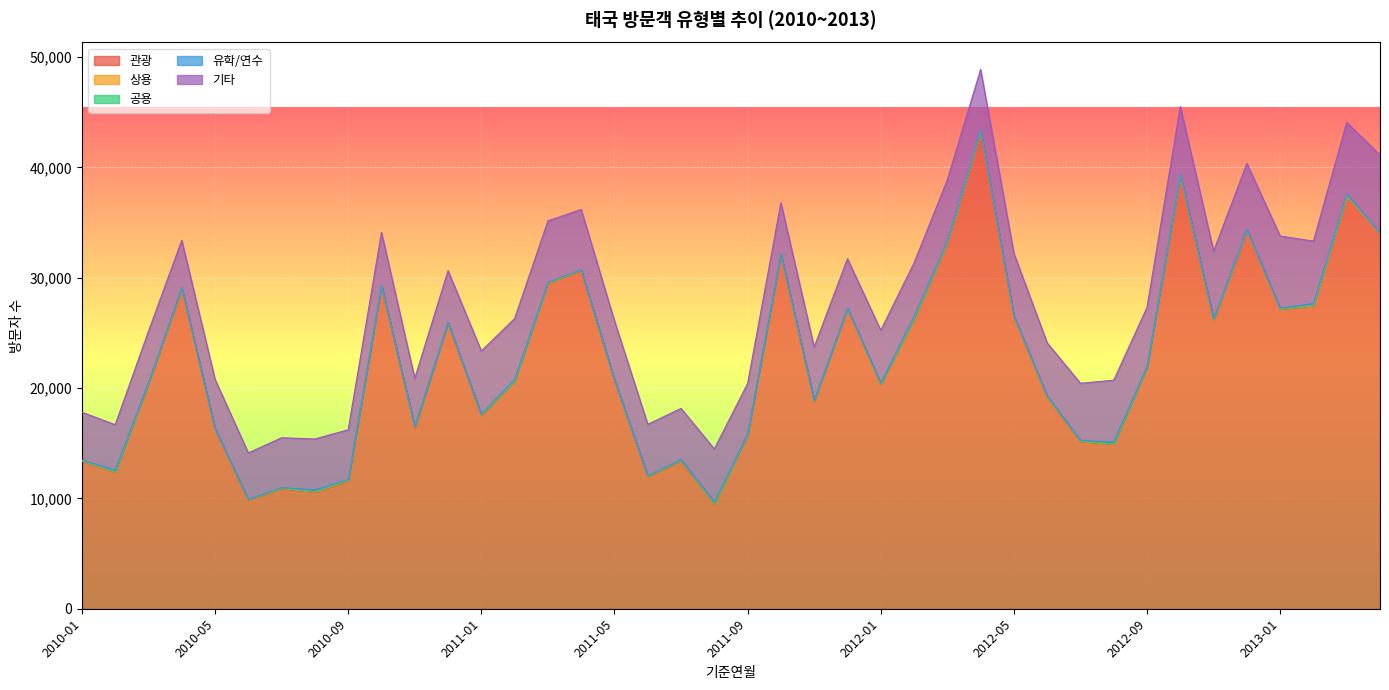

What position from the right is 2010-01?

40